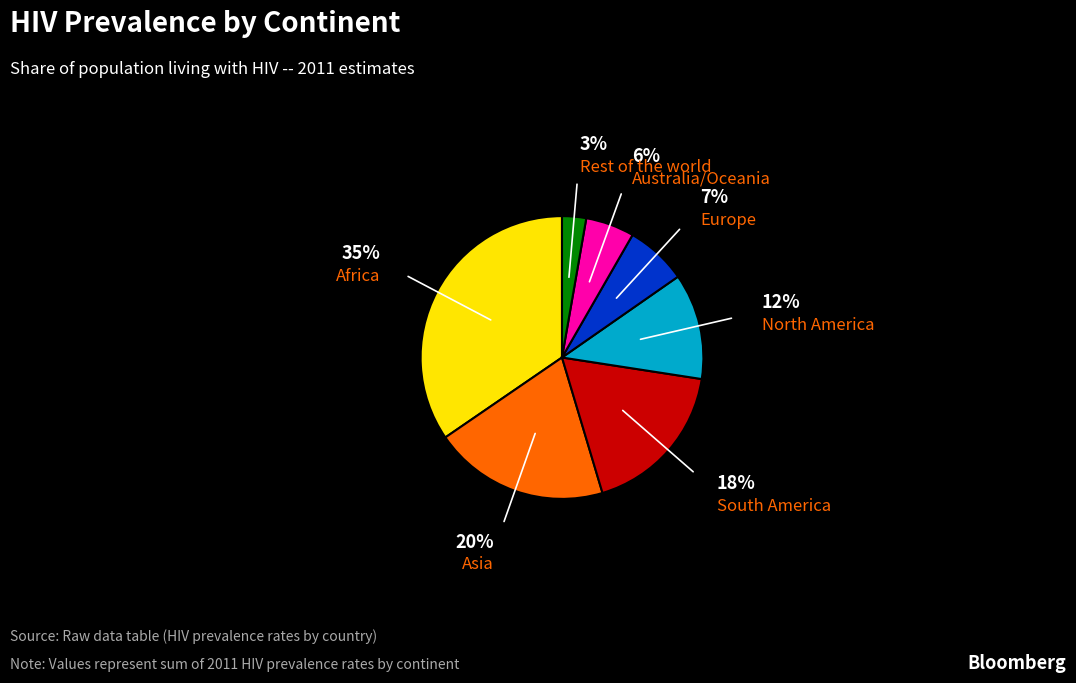

Is there any slice that represents more than half of the pie?

No